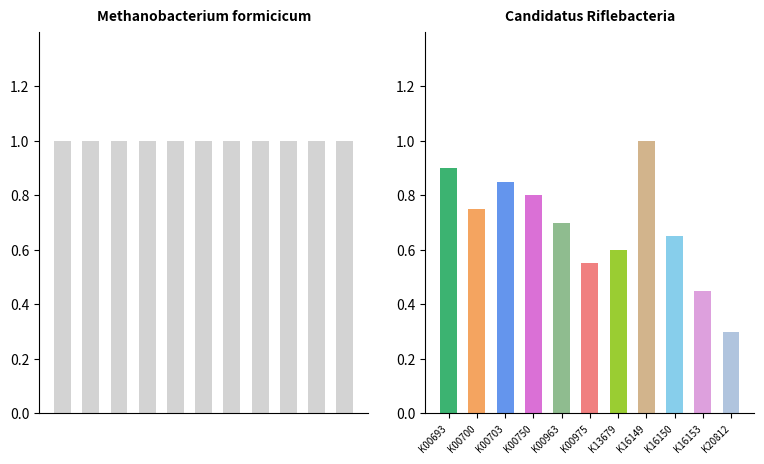

Reading left to right, transcribe all the data shown in this chart.

Methanobacterium_formicicum_DSM_3637: K00693=1.0	K00700=1.0	K00703=1.0	K00750=1.0	K00963=1.0	K00975=1.0	K13679=1.0	K16149=1.0	K16150=1.0	K16153=1.0	K20812=1.0
Candidatus_Riflebacteria_bacterium: K00693=0.9	K00700=0.8	K00703=0.8	K00750=0.8	K00963=0.7	K00975=0.6	K13679=0.6	K16149=1.0	K16150=0.7	K16153=0.5	K20812=0.3